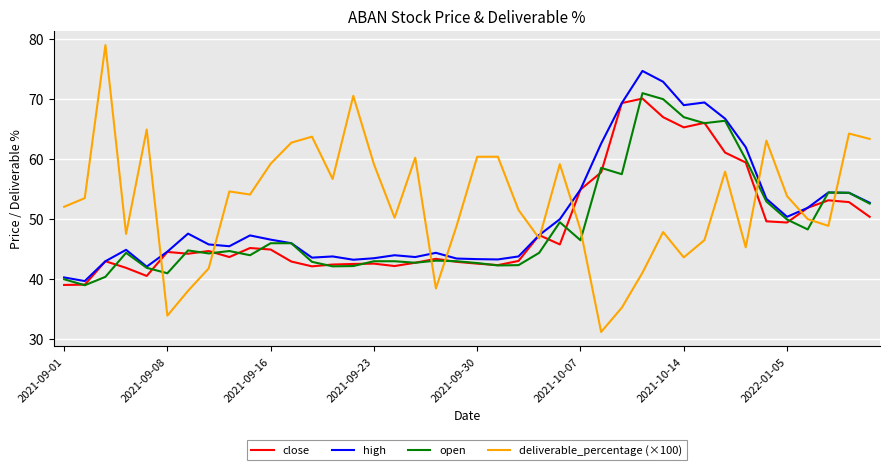

What is the highest value of the open series?

71.0